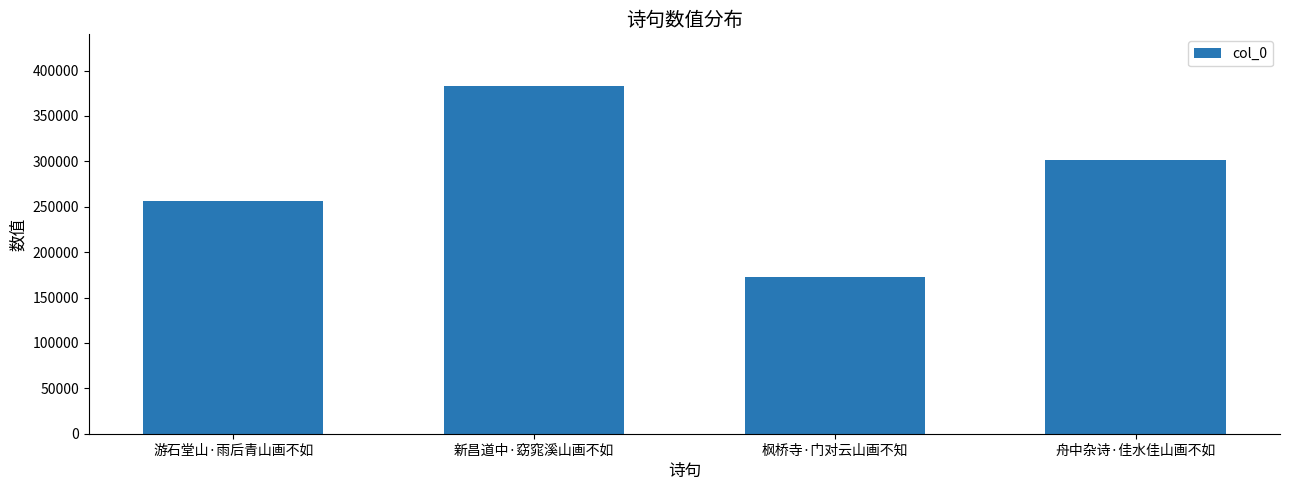

What position from the right is 新昌道中·窈窕溪山画不如?

3